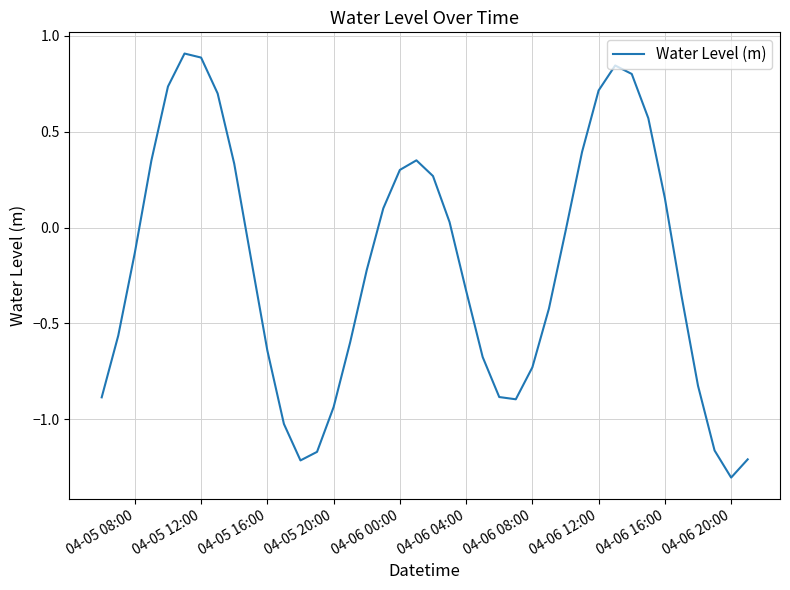

How many interior local valleys (lower than both neighbors) does the data have?

3